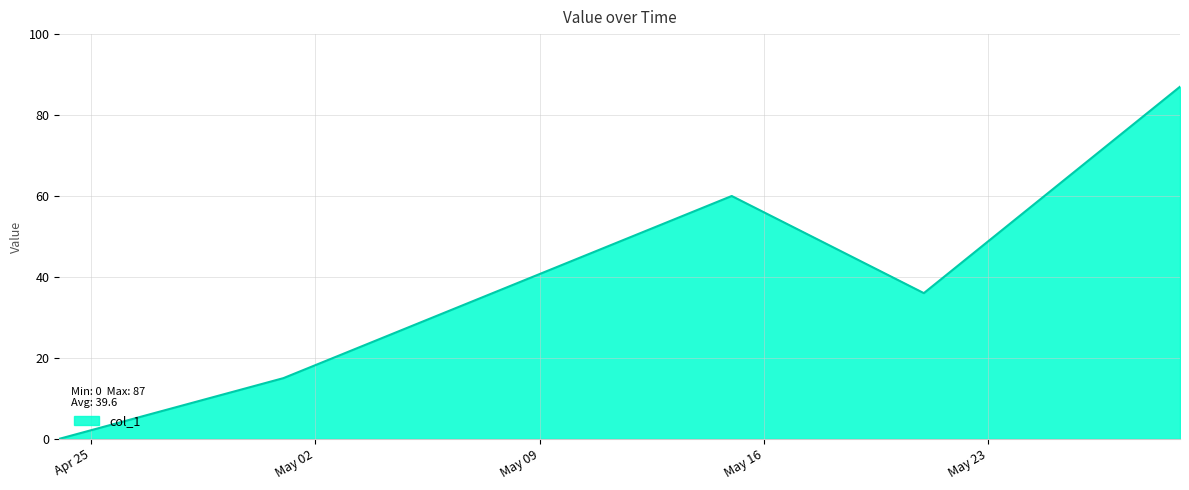

Does the chart display data point markers on the line(s)?

No